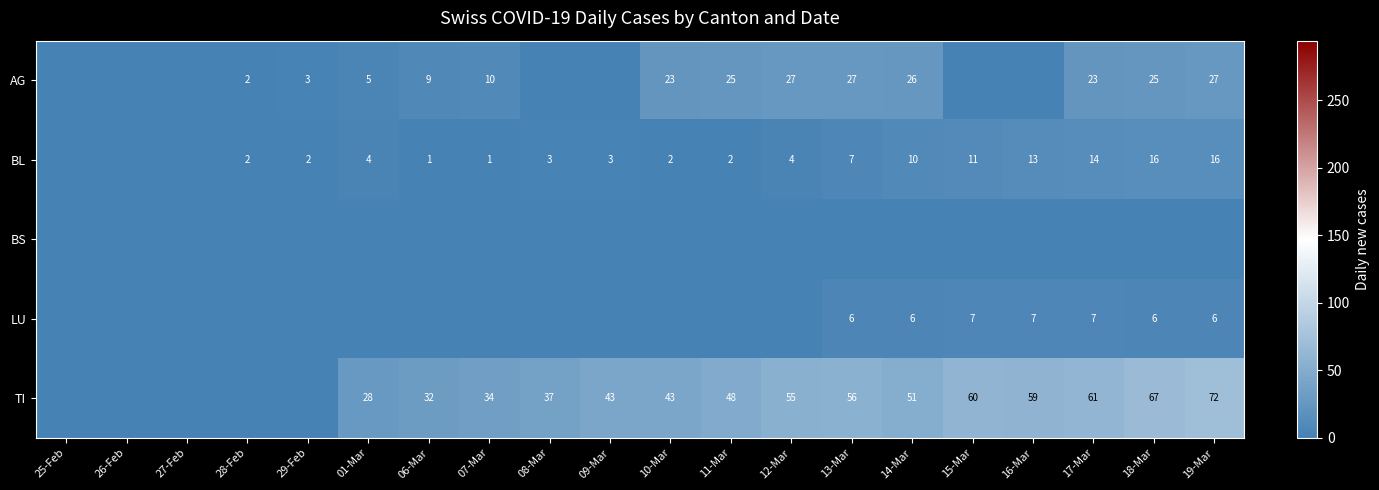

Is it true that BL equals 16 at 18-Mar?

True